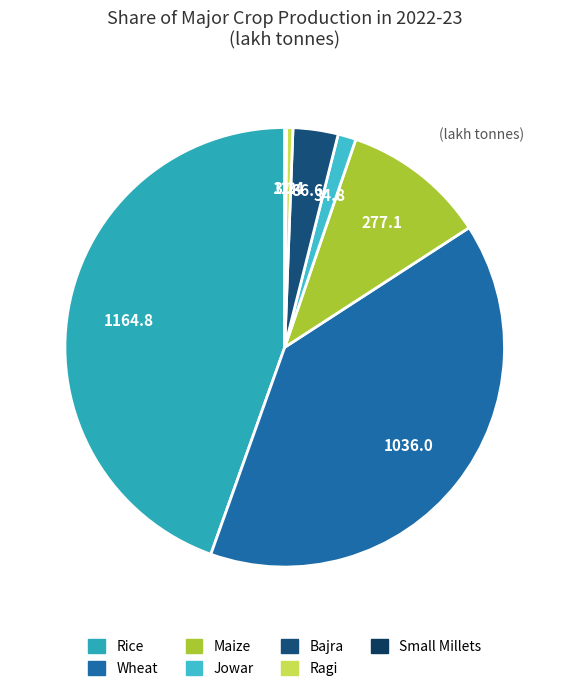

To the nearest percent, what is the combined percentage of Small Millets and Maize?

11%